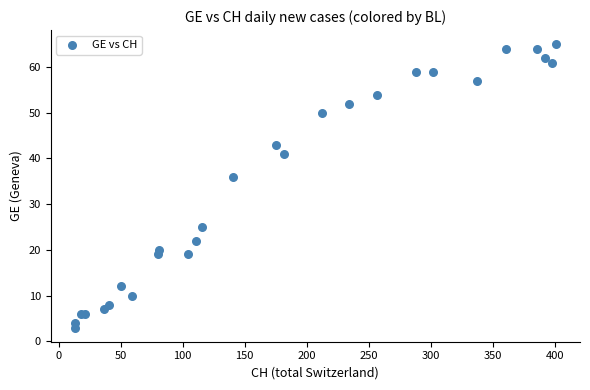

What Y value in the scatter plot is closest to 34?

36